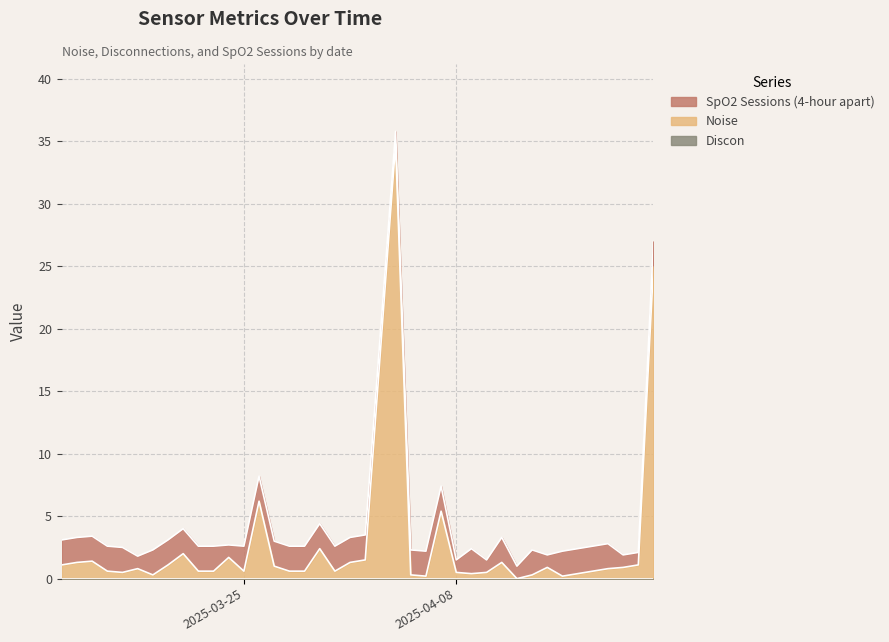

Which series ends up on top after the final intersection of SpO2 Sessions (4-hour apart) and Noise?

SpO2 Sessions (4-hour apart)